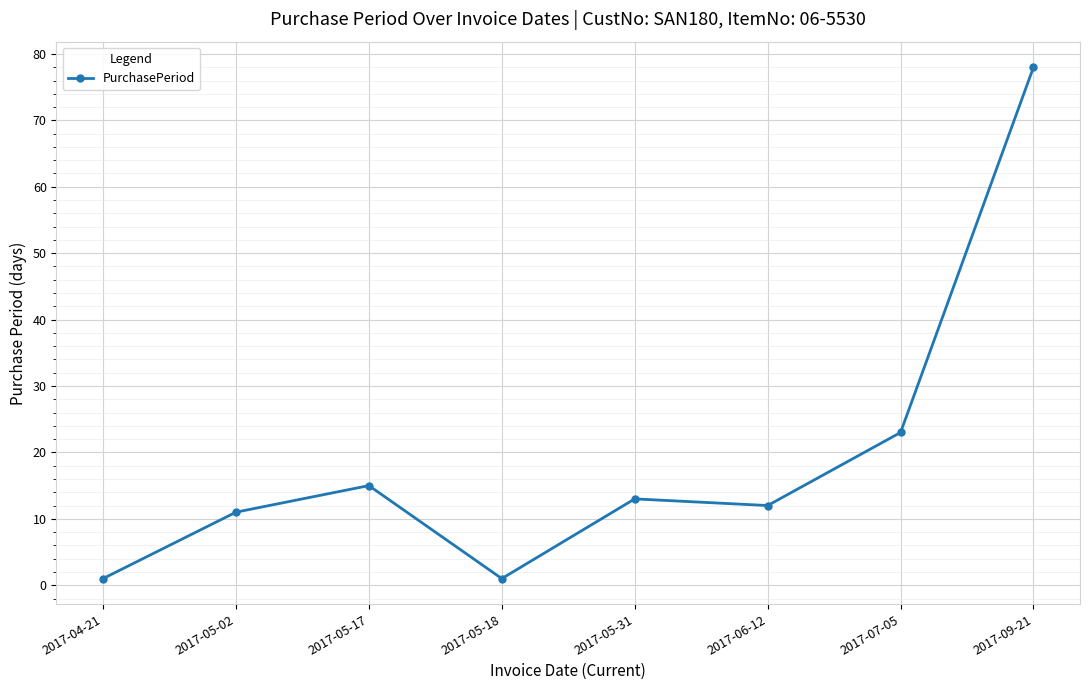

What is the difference between the maximum and minimum values?

77